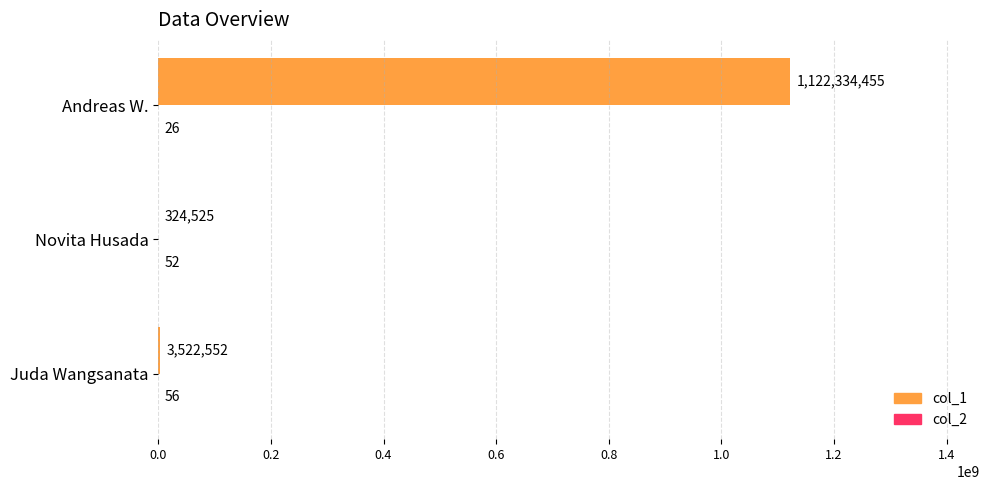

At which label is col_1 closest to 561329490?

Juda Wangsanata